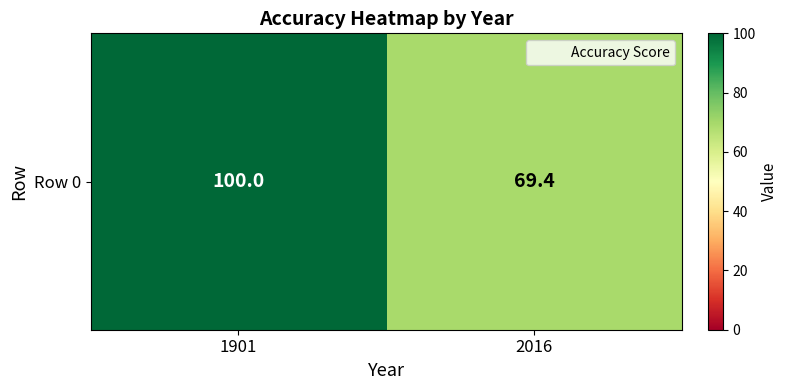

Reading right to left, what are all the values shown in this chart?

2016=69.4	1901=100.0